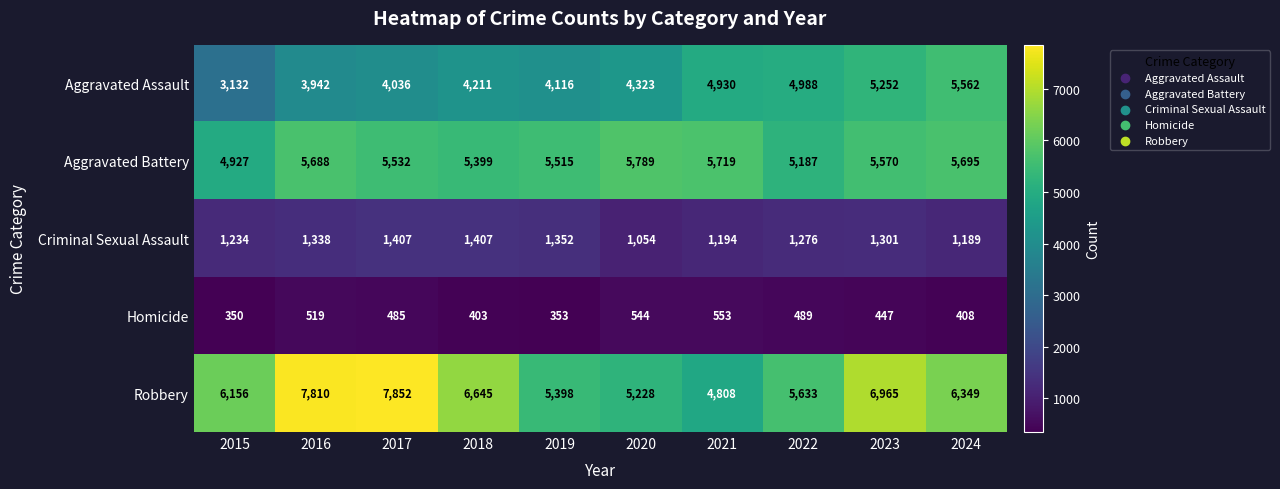

What is the difference between the maximum and minimum values in the Homicide series?

203